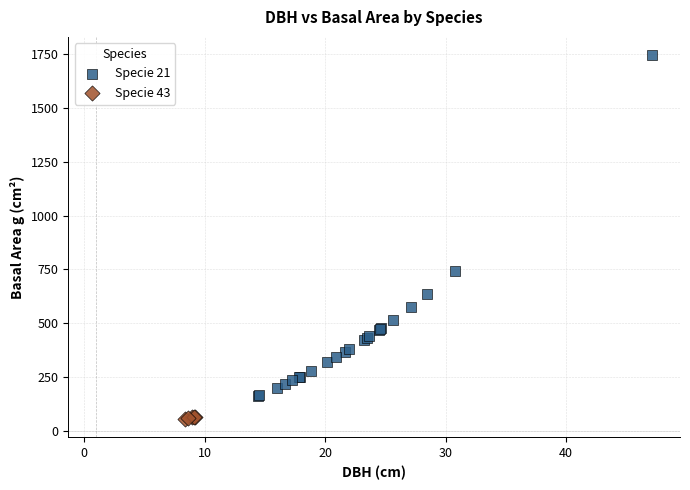

What are all the series names shown in the legend?

Specie 21, Specie 43